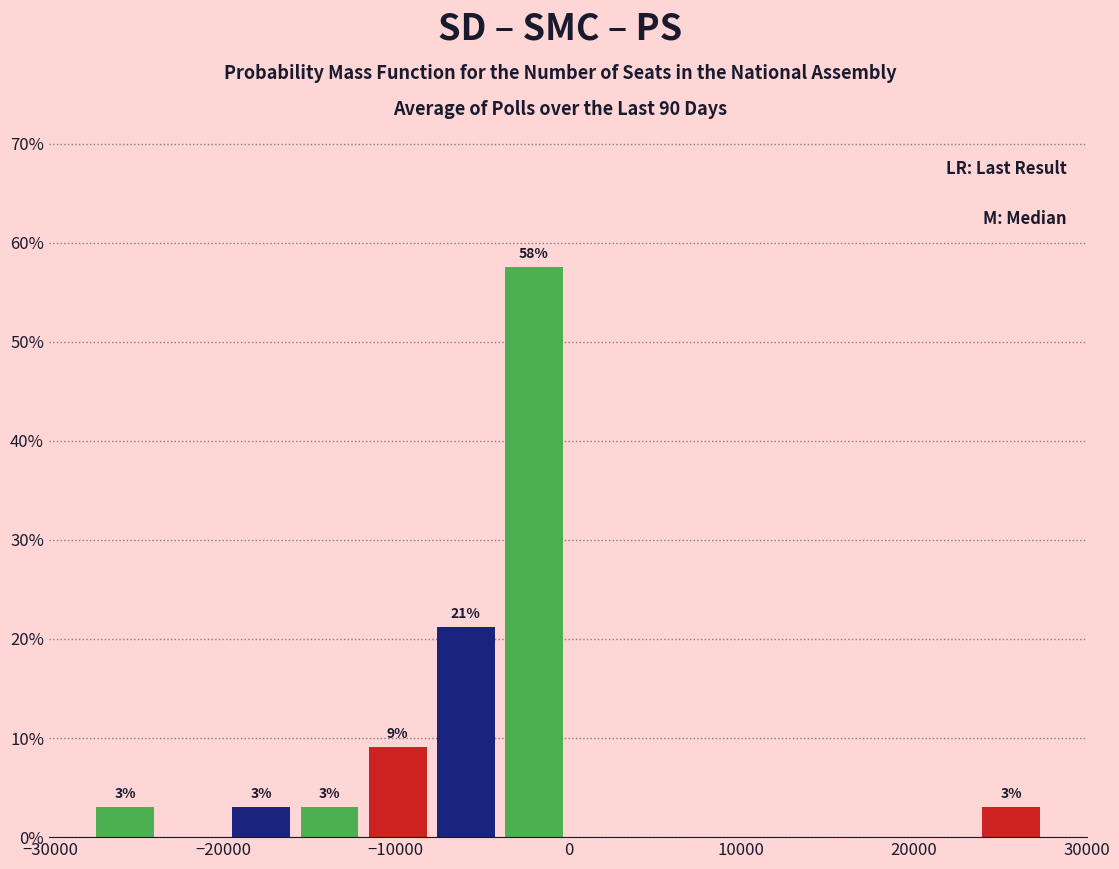

Read against the x-axis, roughly where is the centre of the tallest bar?

-2000